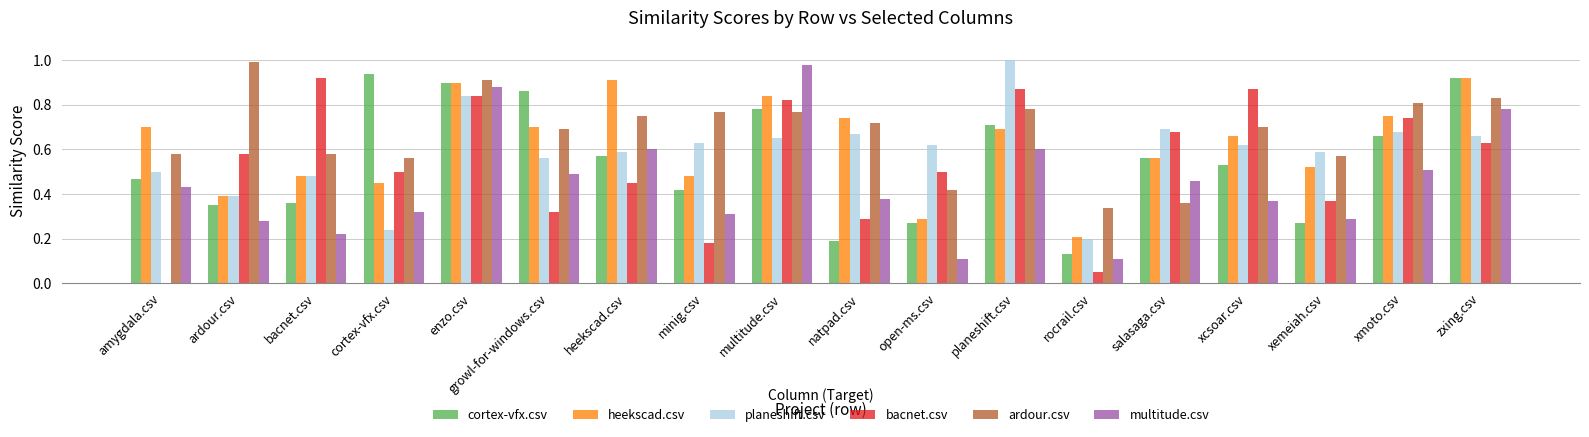

Which series changed the most between open-ms.csv and salasaga.csv?

multitude.csv